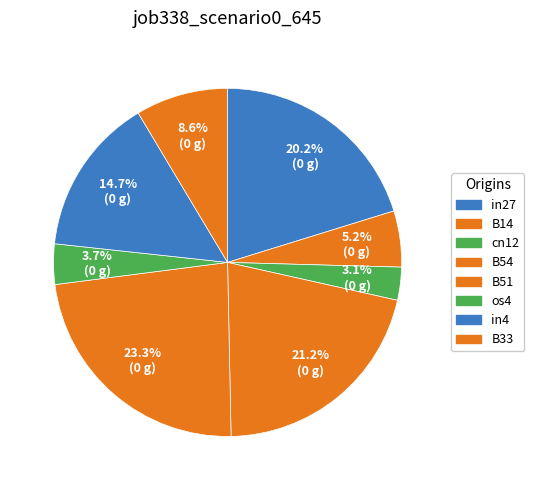

To the nearest percent, what percentage of the pie is B54?

21%